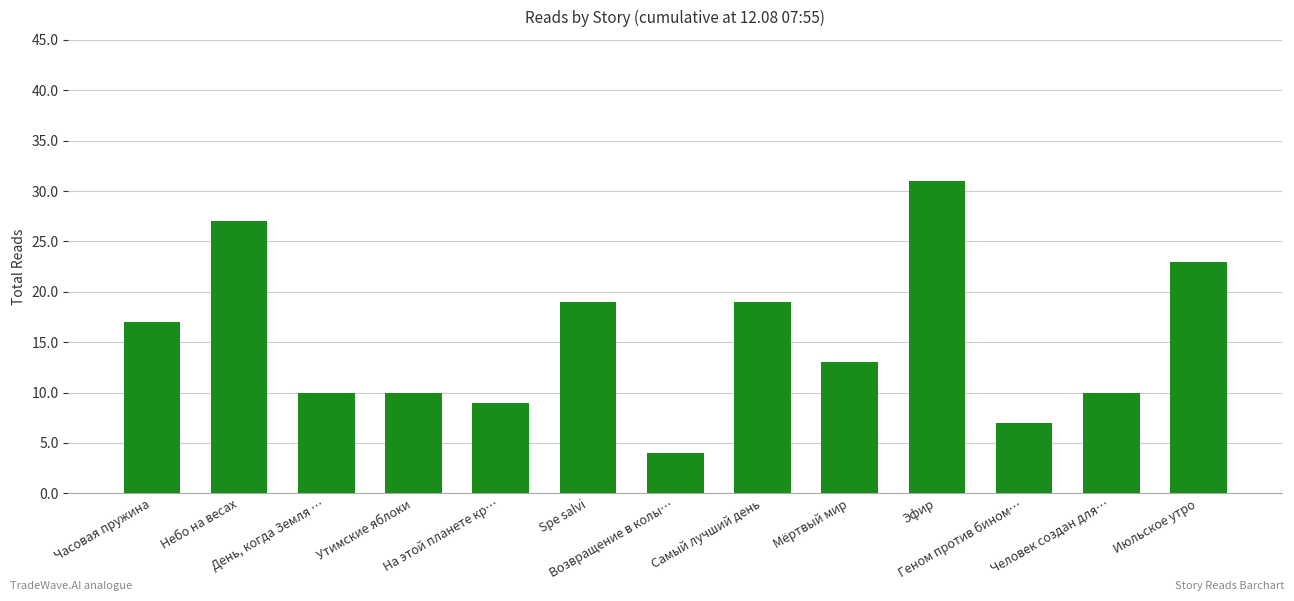

What is the maximum value shown in the chart?

31